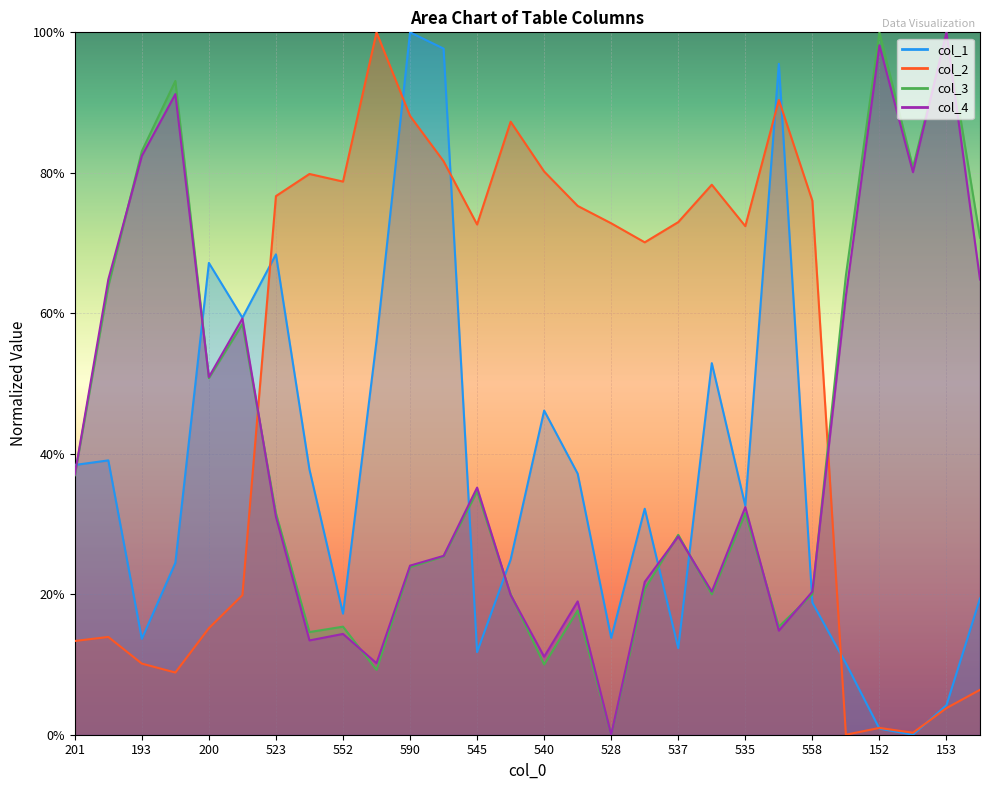

What are all the series names shown in the legend?

col_1, col_2, col_3, col_4